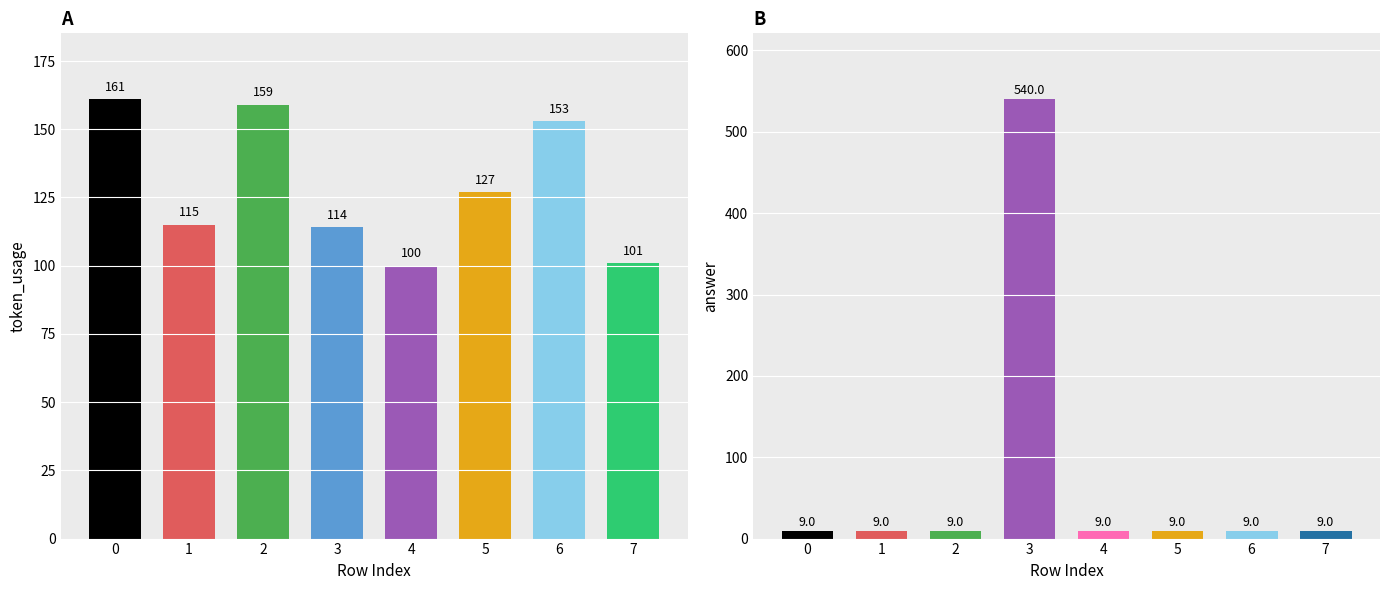

What are all the series names shown in the legend?

token_usage, answer